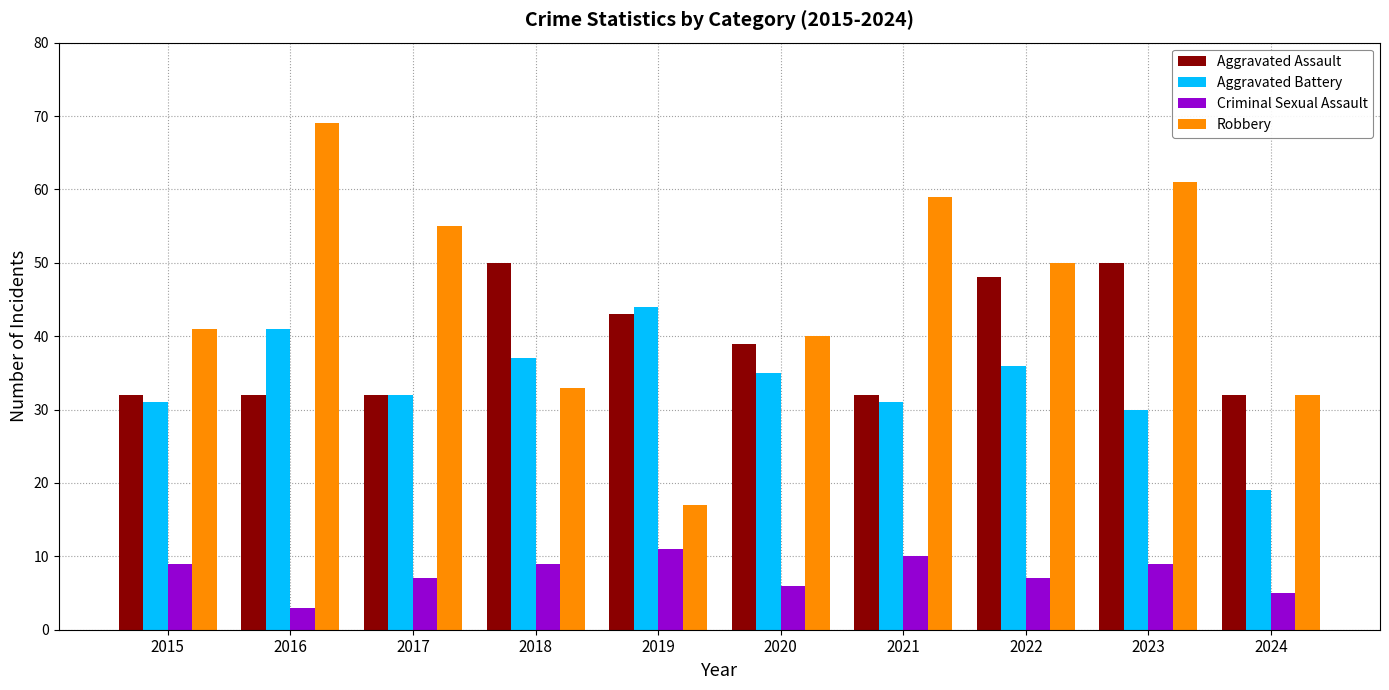

Between 2021 and 2024, which series saw the biggest shift?

Robbery